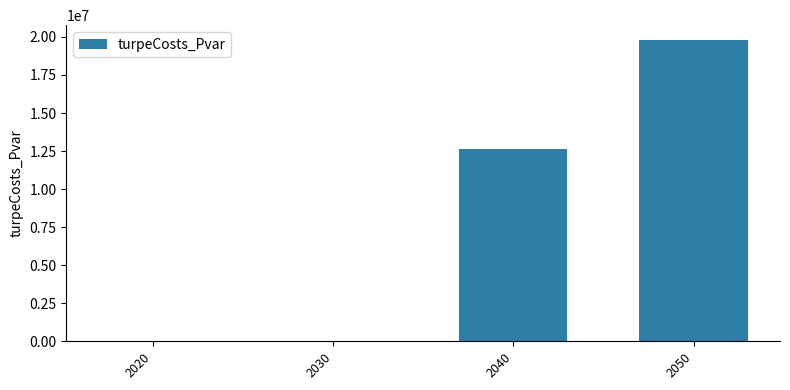

At which label does the data first exceed 12634630?

2040